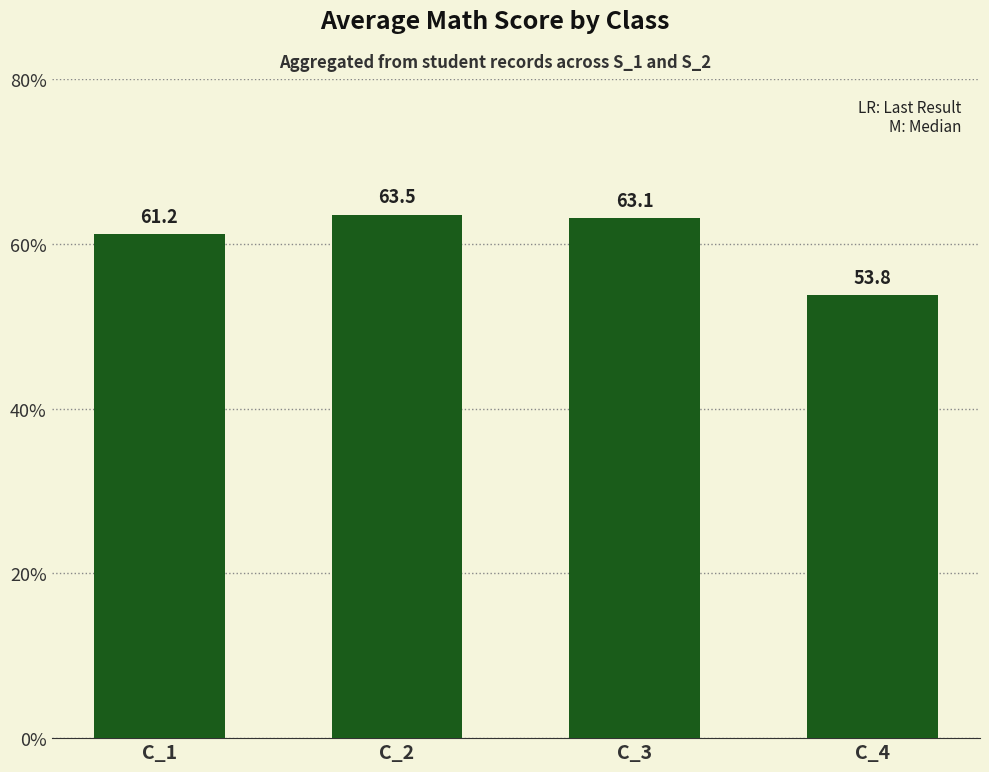

Which has a higher value, C_4 or C_2?

C_2